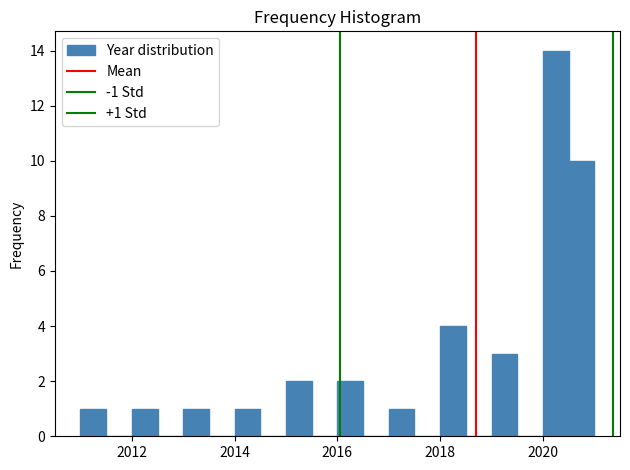

Around what value on the x-axis is the tallest bar? Give the approximate position of its centre, as read against the axis.

2020.2